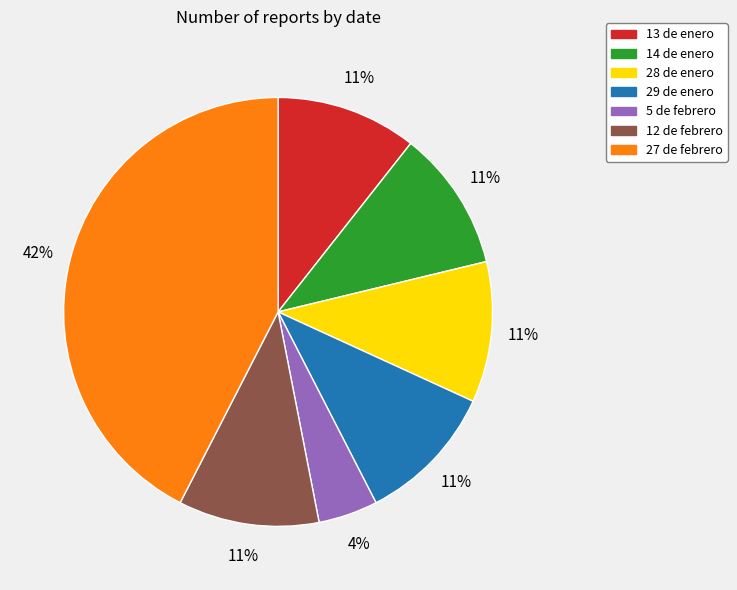

To the nearest percent, what is the difference between the largest and smallest slice percentages?

38%